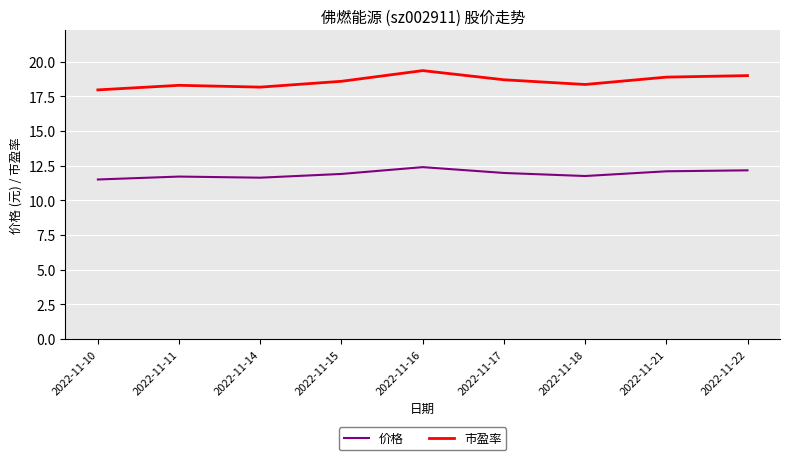

True or false: 市盈率 has a value of 18.9 at 2022-11-21.

True